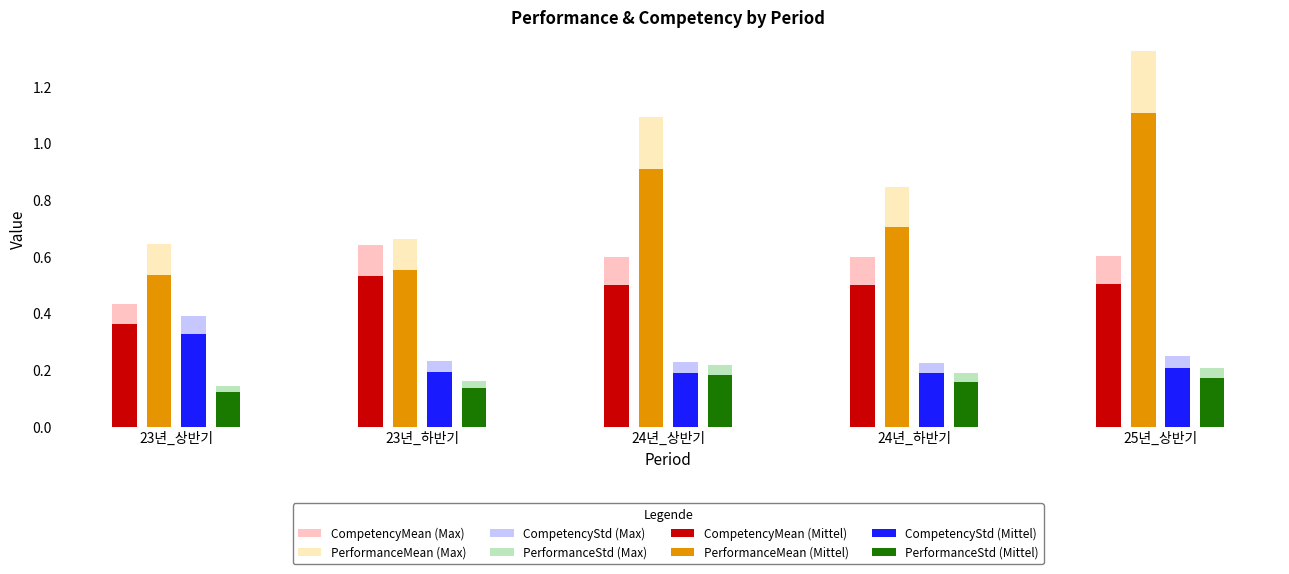

What is the sum of the PerformanceMean (Mittel) values at 25년_상반기 and 24년_상반기?

2.0